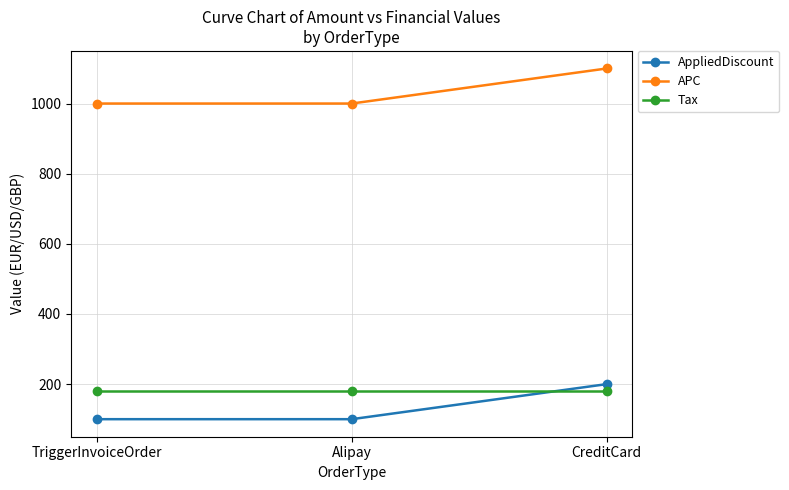

What is the spread (max minus min) of values at TriggerInvoiceOrder?

900